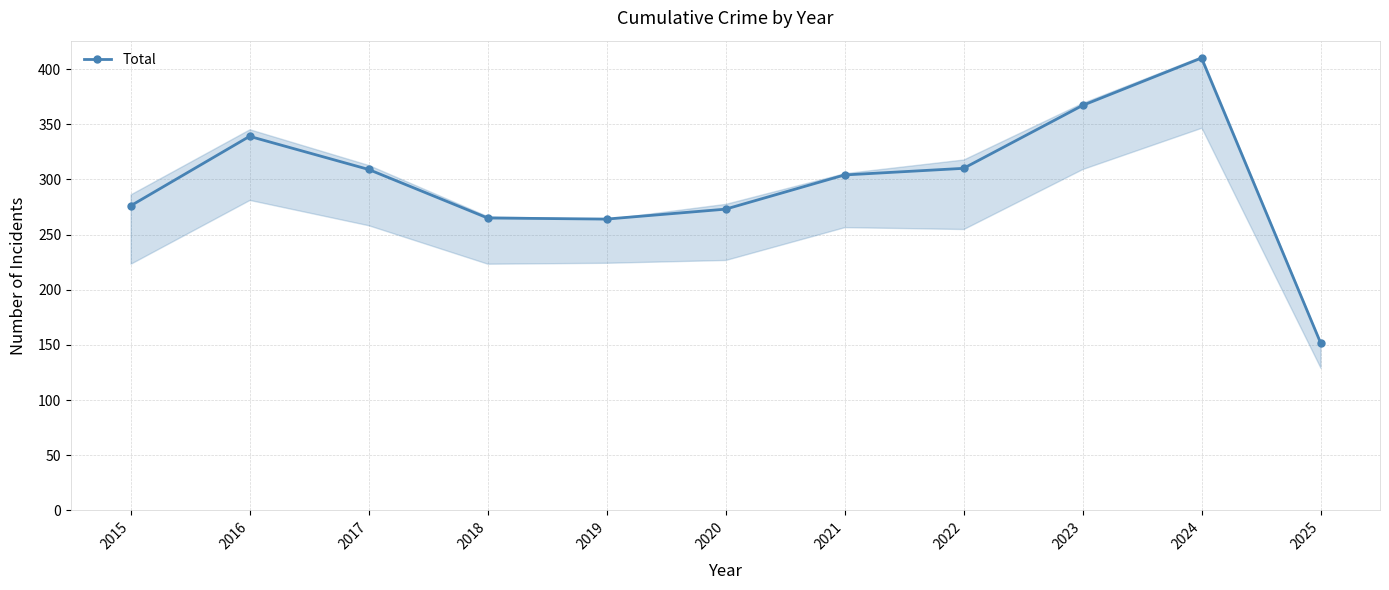

Reading left to right, what are all the values shown in this chart?

2015=276	2016=339	2017=309	2018=265	2019=264	2020=273	2021=304	2022=310	2023=367	2024=410	2025=152